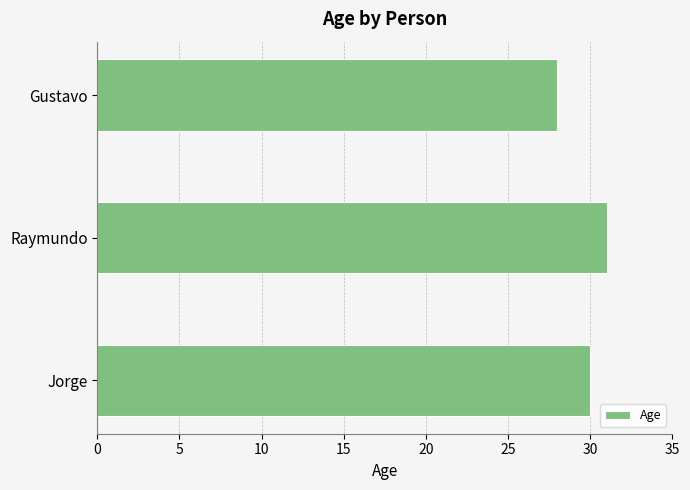

Reading bottom to top, transcribe all the data shown in this chart.

30	31	28